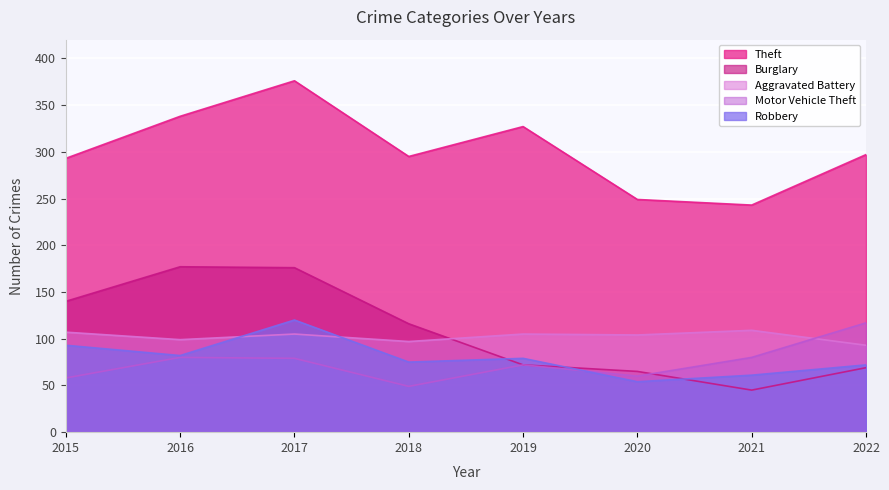

The value of Burglary at 2015 is 140. True or false?

True